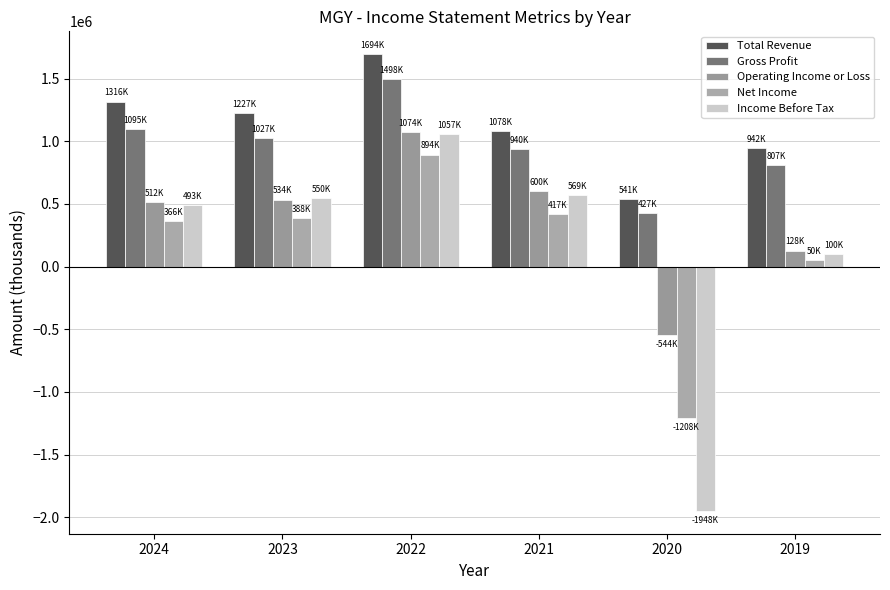

How many bars are there in total?

30